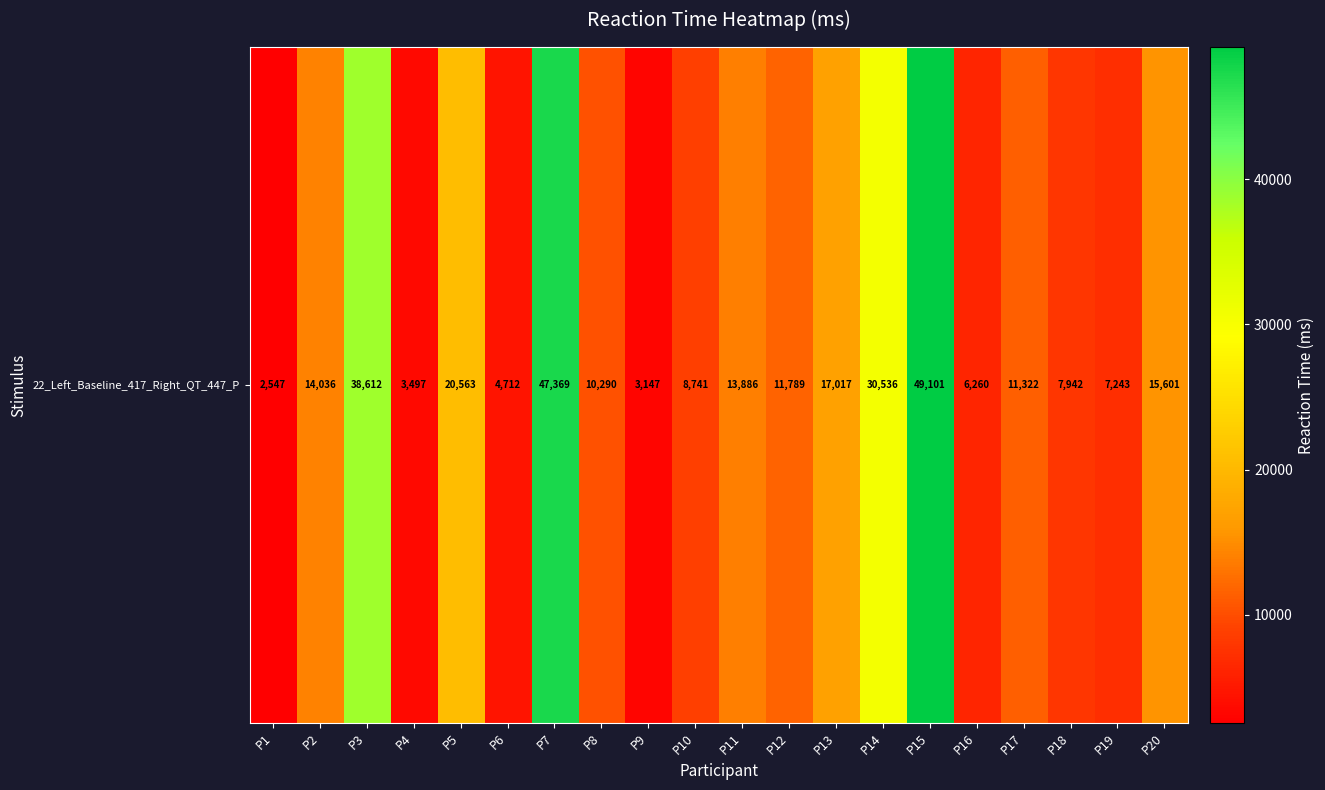

List the labels in order of value, smallest first.

P1, P9, P4, P6, P16, P19, P18, P10, P8, P17, P12, P11, P2, P20, P13, P5, P14, P3, P7, P15